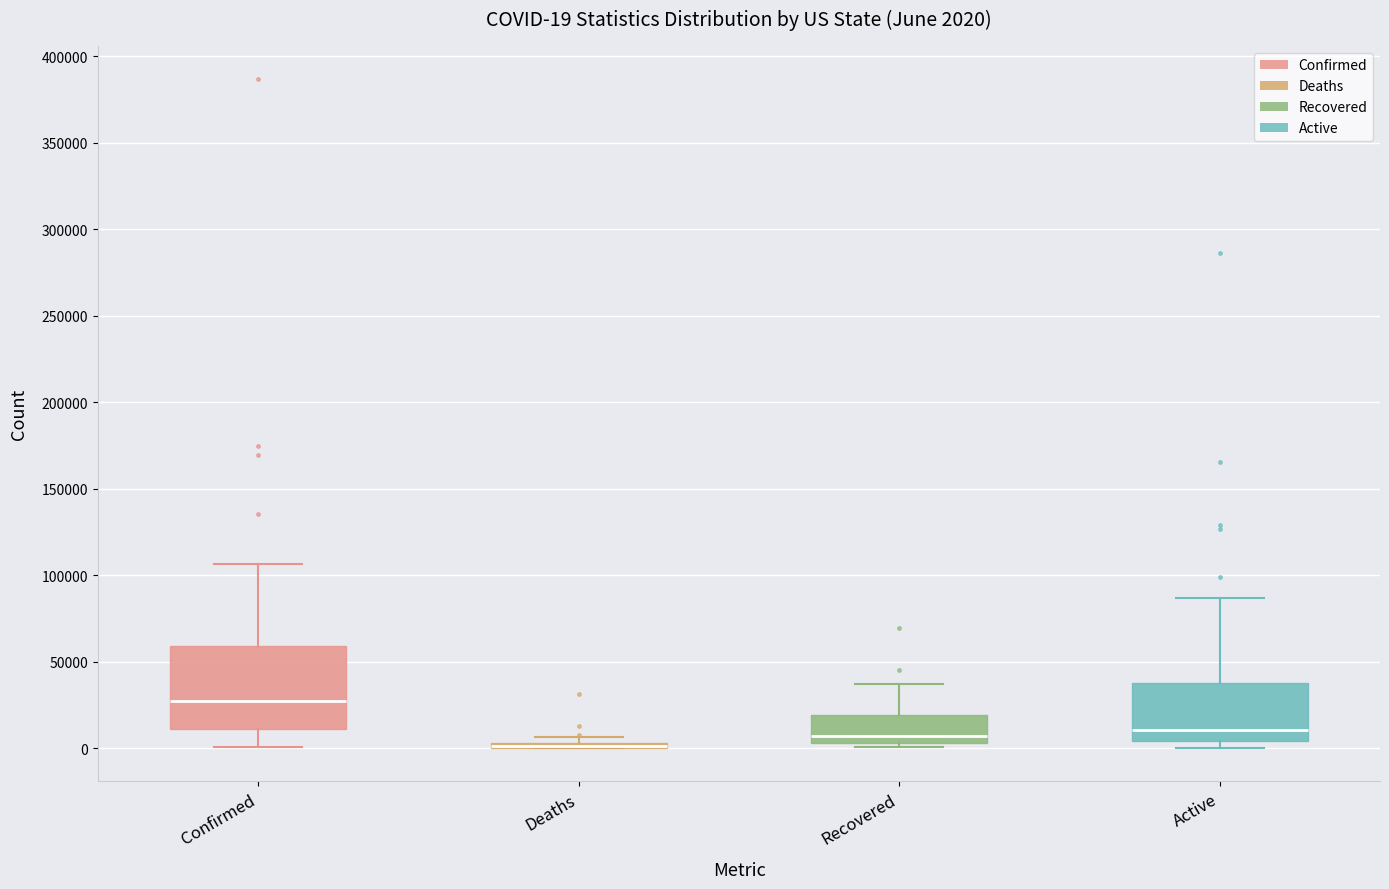

Which box is the tallest, from its lower edge to its upper edge?

Confirmed